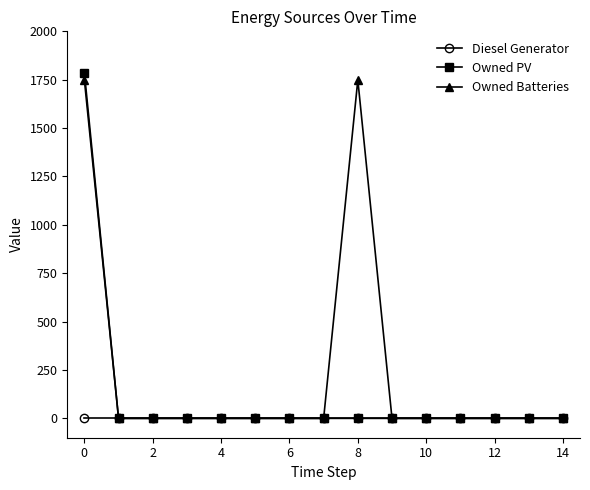

Rank the series by their average value, from lowest to highest.

Diesel Generator, Owned PV, Owned Batteries